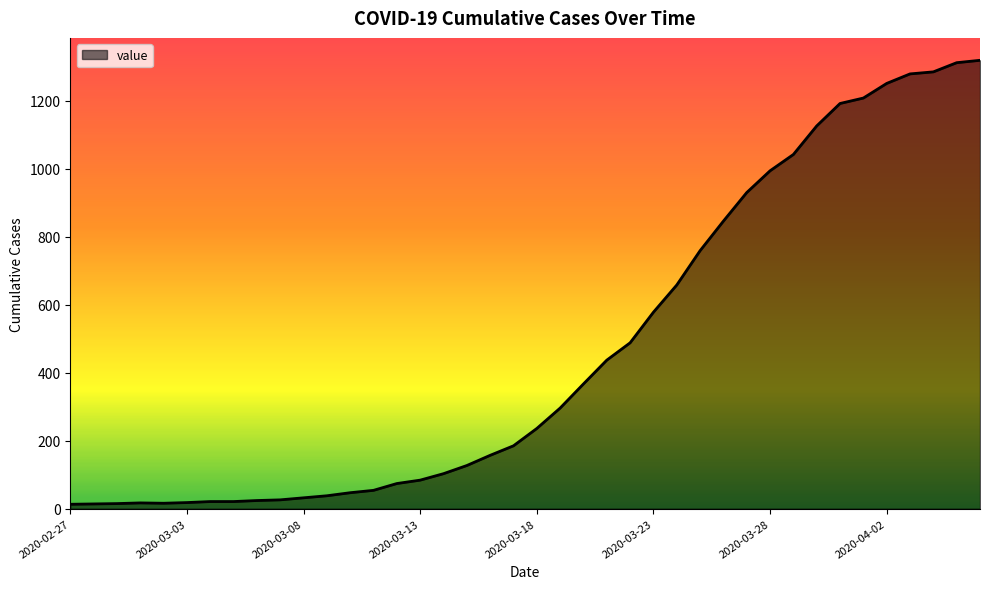

What is the difference between the second highest and second lowest values?

1298